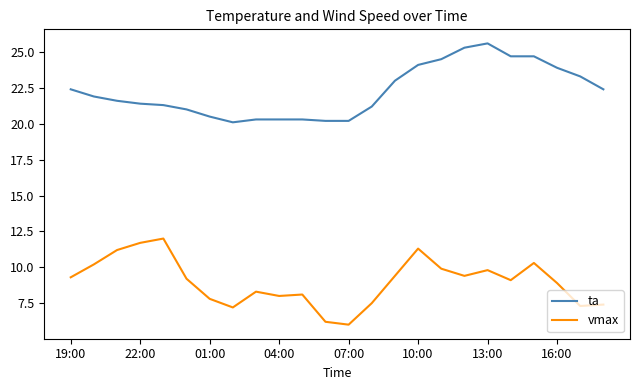

What is the highest value of the vmax series?

12.0